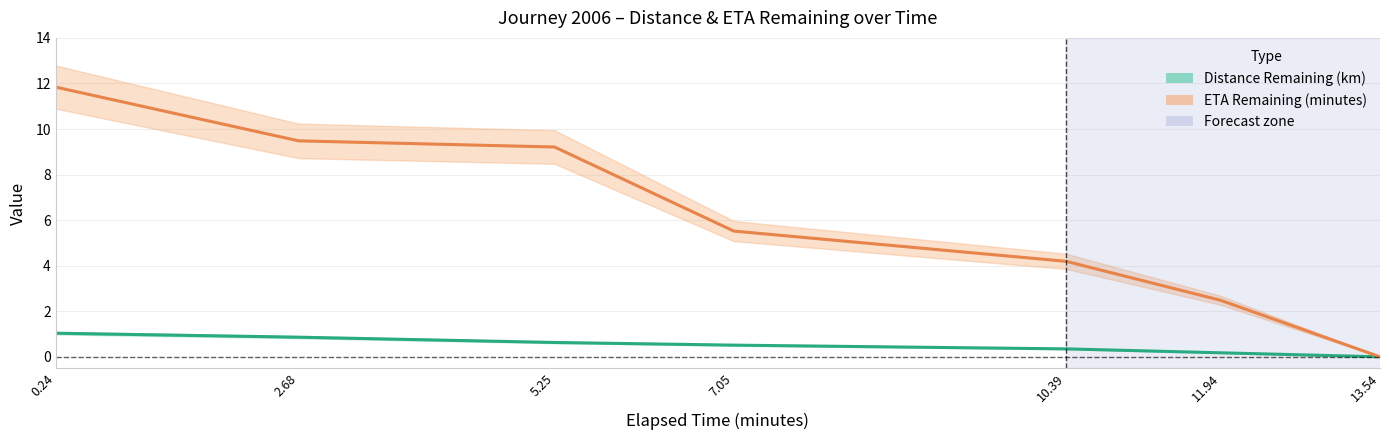

True or false: Distance Remaining (km) has a value of 0.4 at 7.05.

False